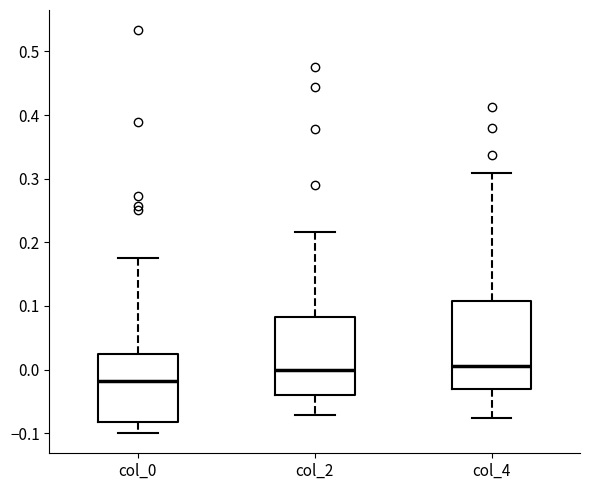

Where does the lower whisker of the box for col_0 end on the y-axis? The values are not printed on the chart, so give them approximately, as read against the axis.

-0.10